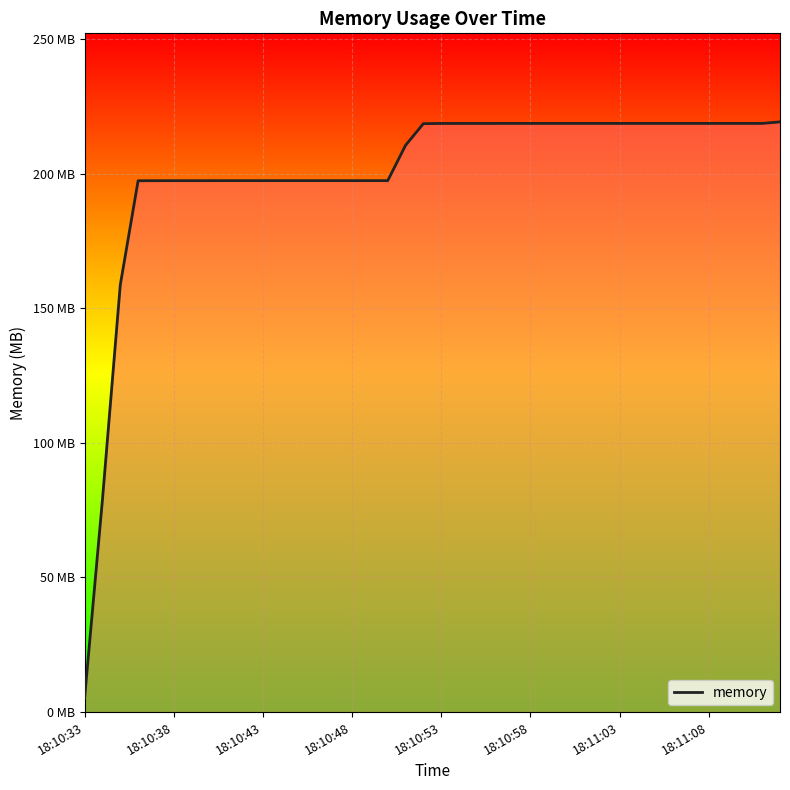

Which category has the lowest value across all series?

18:10:33